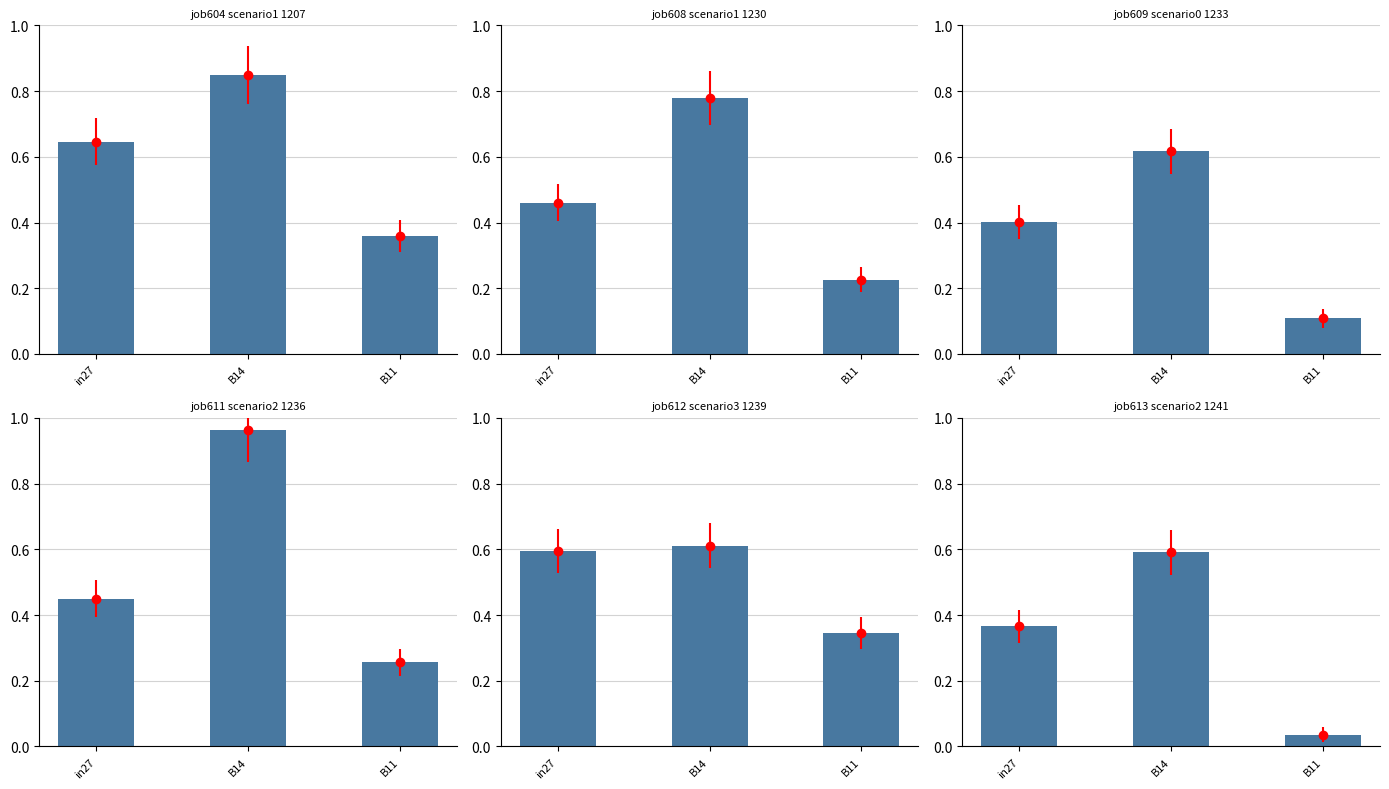

What is the sum of the job608_scenario1_1230 values at B11 and B14?

1.0